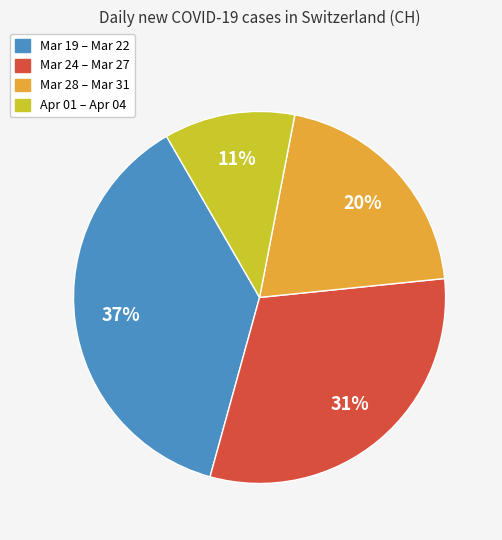

To the nearest percent, what percentage of the pie is Mar 28 – Mar 31?

20%